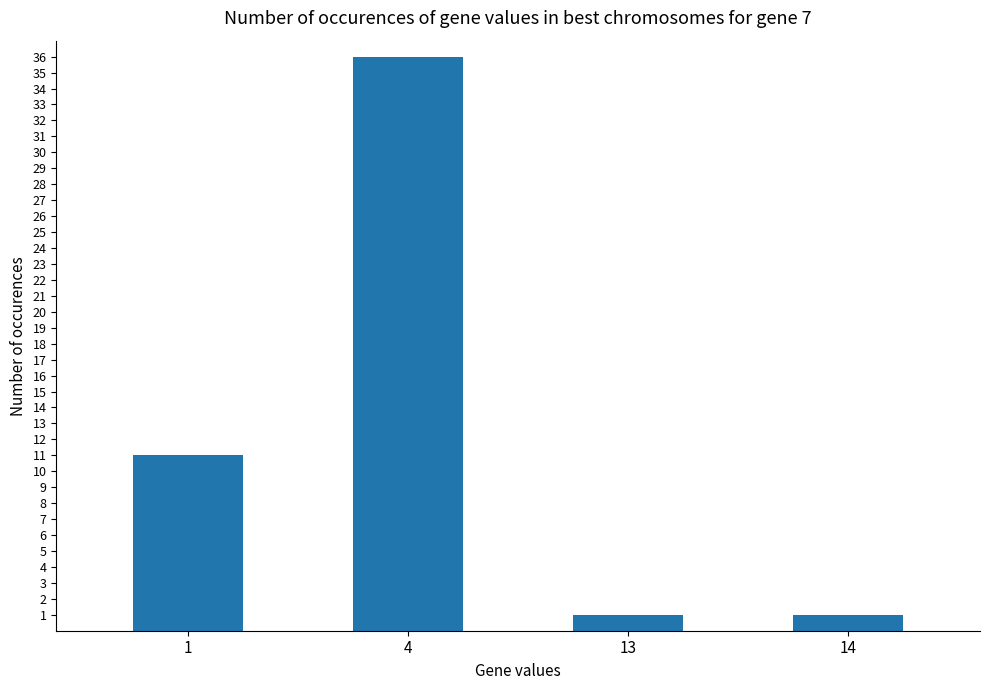

Reading left to right, transcribe all the data shown in this chart.

11	36	1	1